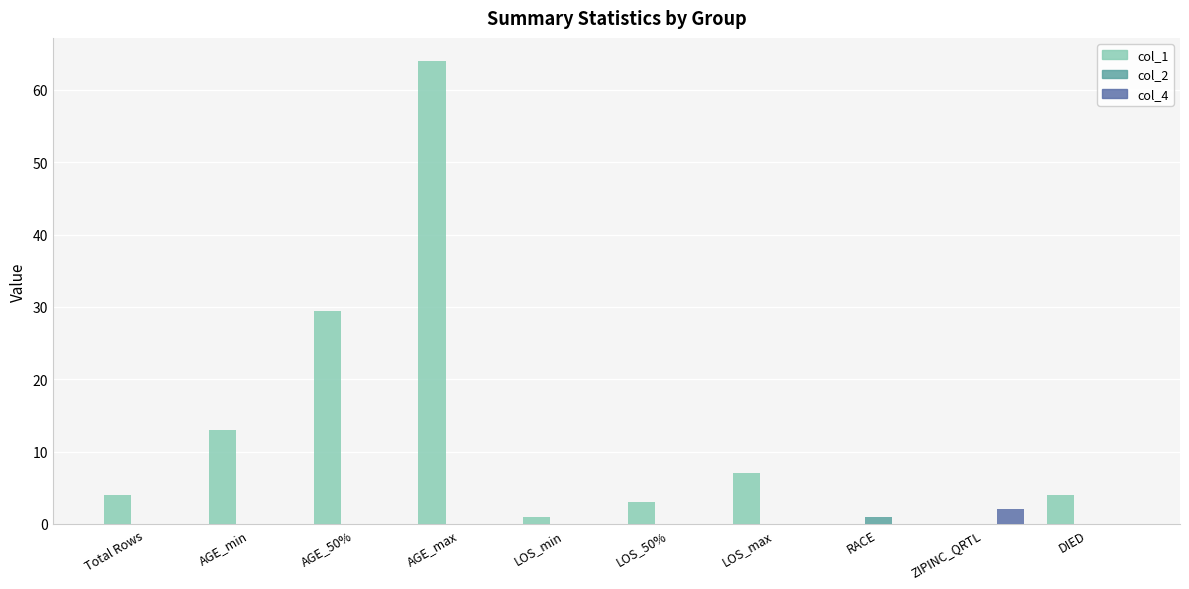

What is the sum of all col_4 values?

2.0